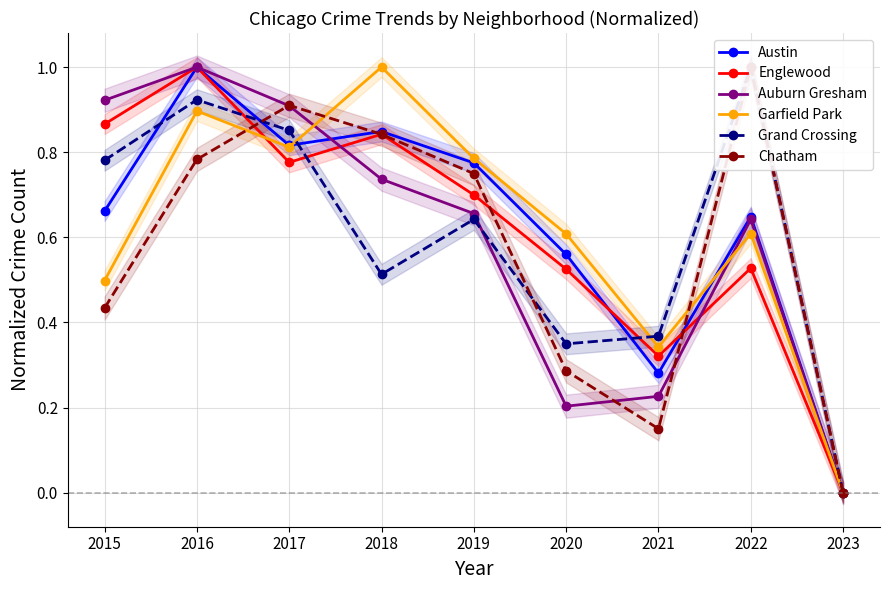

Reading right to left, list all the values displayed in this chart.

Austin: 2023=0.0	2022=0.6	2021=0.3	2020=0.6	2019=0.8	2018=0.8	2017=0.8	2016=1.0	2015=0.7
Englewood: 2023=0.0	2022=0.5	2021=0.3	2020=0.5	2019=0.7	2018=0.8	2017=0.8	2016=1.0	2015=0.9
Auburn Gresham: 2023=0.0	2022=0.6	2021=0.2	2020=0.2	2019=0.7	2018=0.7	2017=0.9	2016=1.0	2015=0.9
Garfield Park: 2023=0.0	2022=0.6	2021=0.3	2020=0.6	2019=0.8	2018=1.0	2017=0.8	2016=0.9	2015=0.5
Grand Crossing: 2023=0.0	2022=1.0	2021=0.4	2020=0.3	2019=0.6	2018=0.5	2017=0.9	2016=0.9	2015=0.8
Chatham: 2023=0.0	2022=1.0	2021=0.2	2020=0.3	2019=0.7	2018=0.8	2017=0.9	2016=0.8	2015=0.4